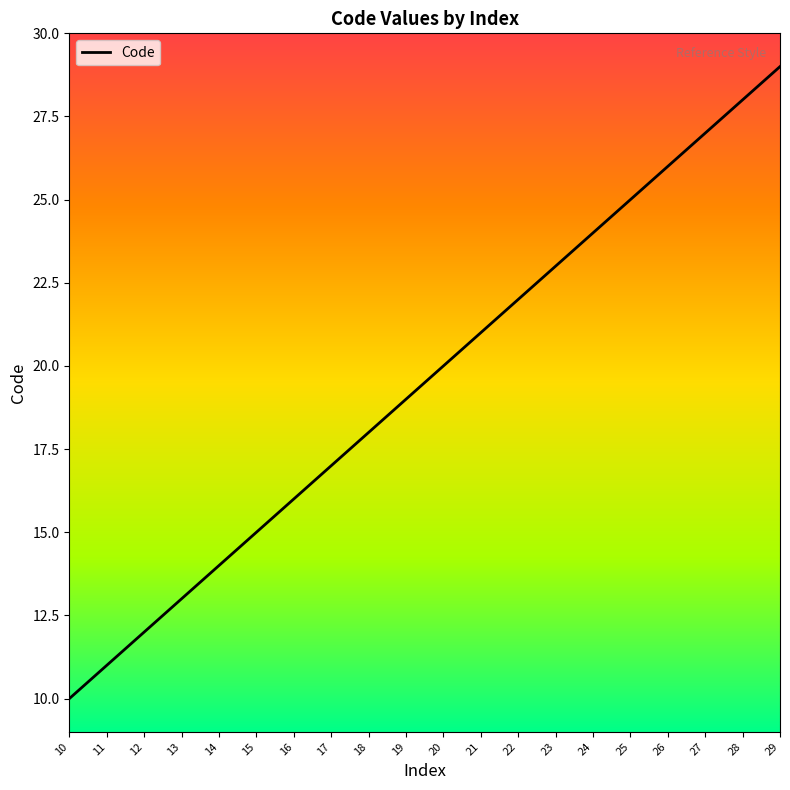

Is it true that the value at 25 is 43?

False